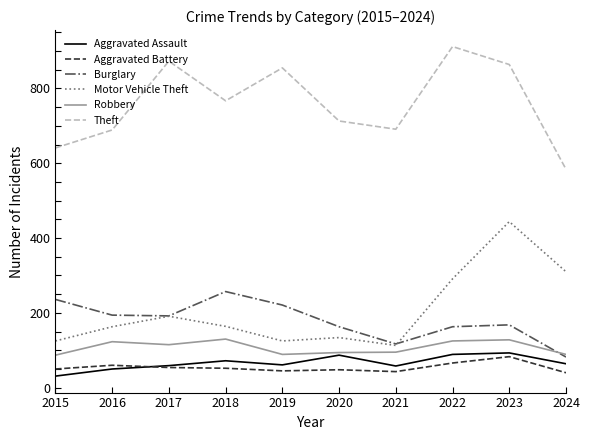

Count the number of categories in the chart.

10